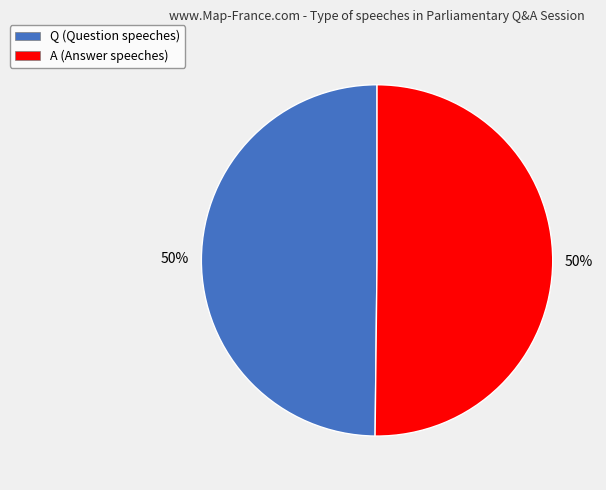

What is the ratio of the value at A to the value at Q?

1.0